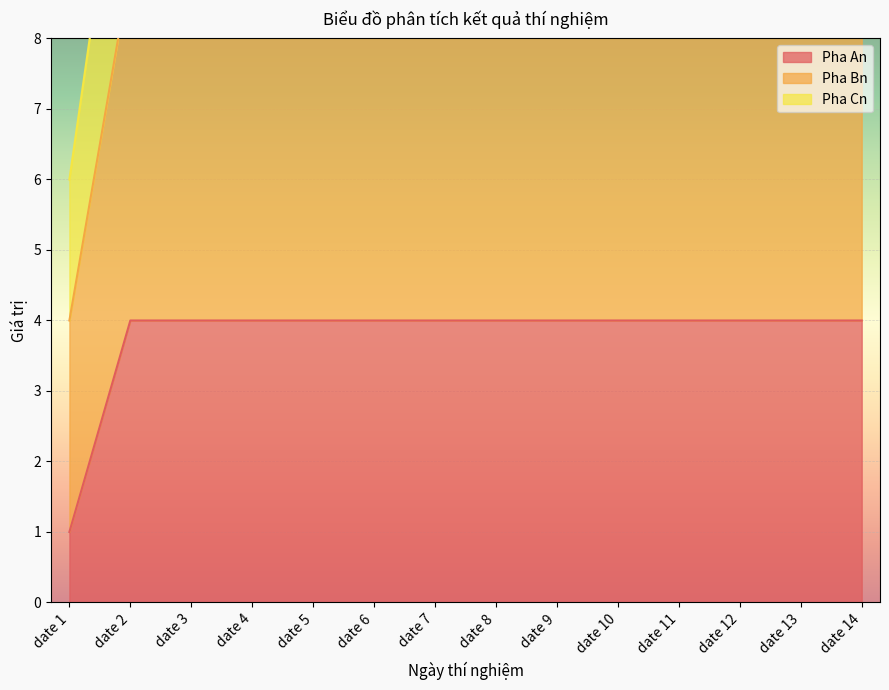

The value of Pha Cn at date 5 is 21. True or false?

False